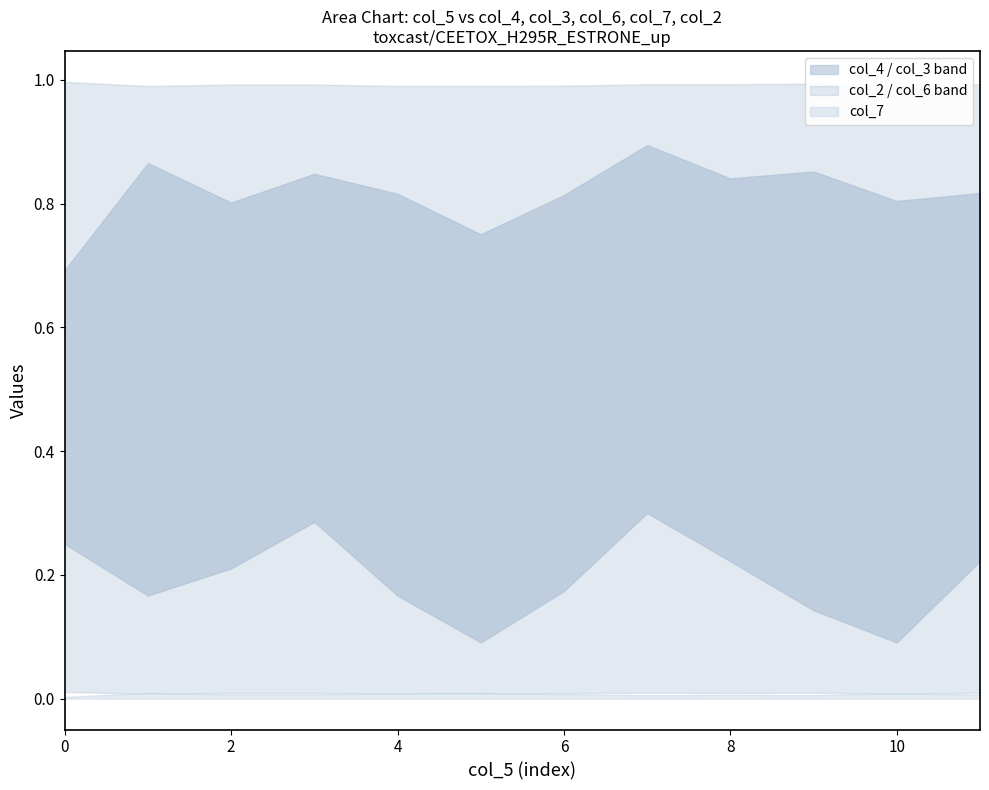

What is the spread (max minus min) of values at 1?

1.0